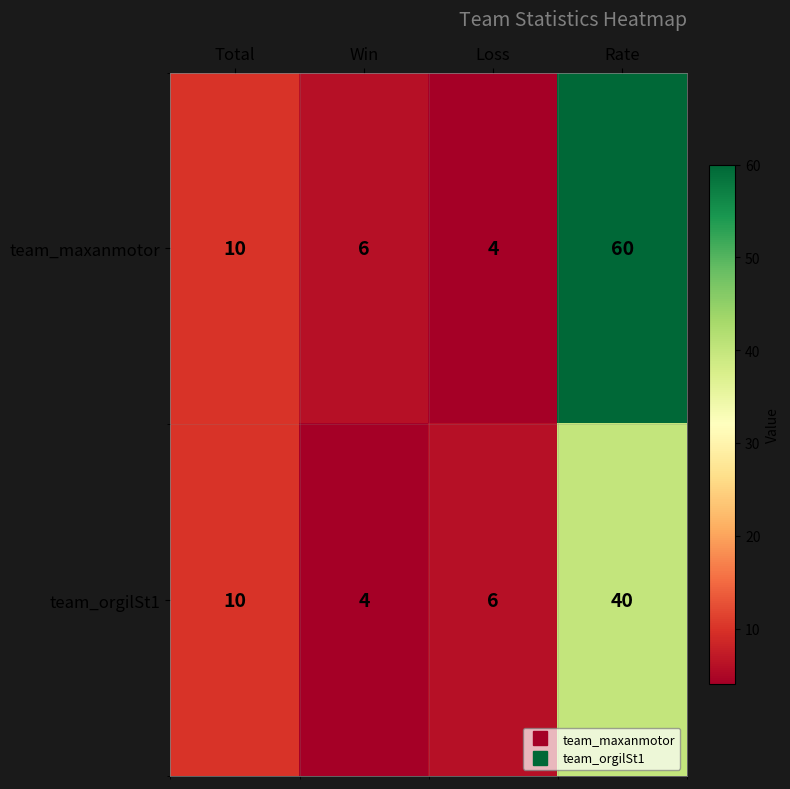

At which category is the sum across all series the highest?

Rate